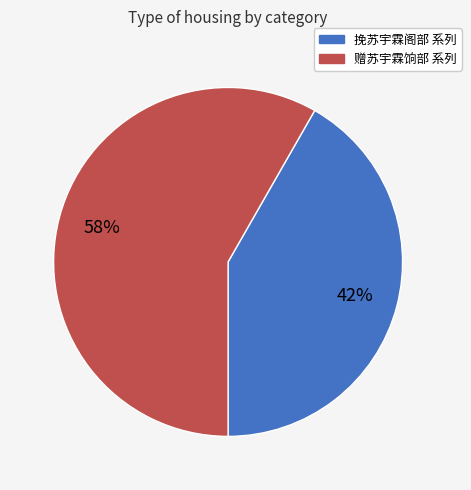

Does any single category account for the majority?

Yes